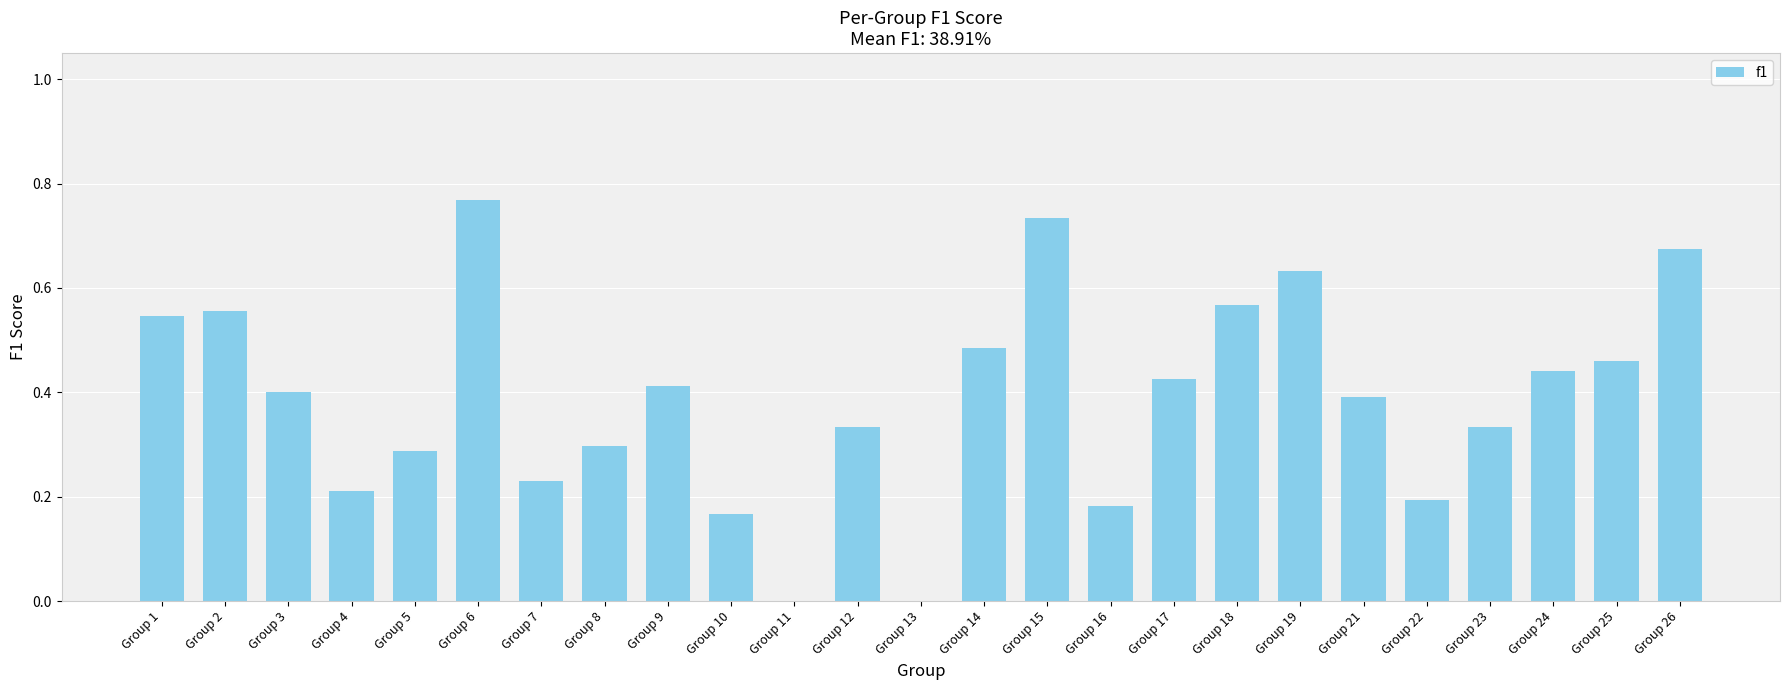

Count the values in the range 0 to 1.

25